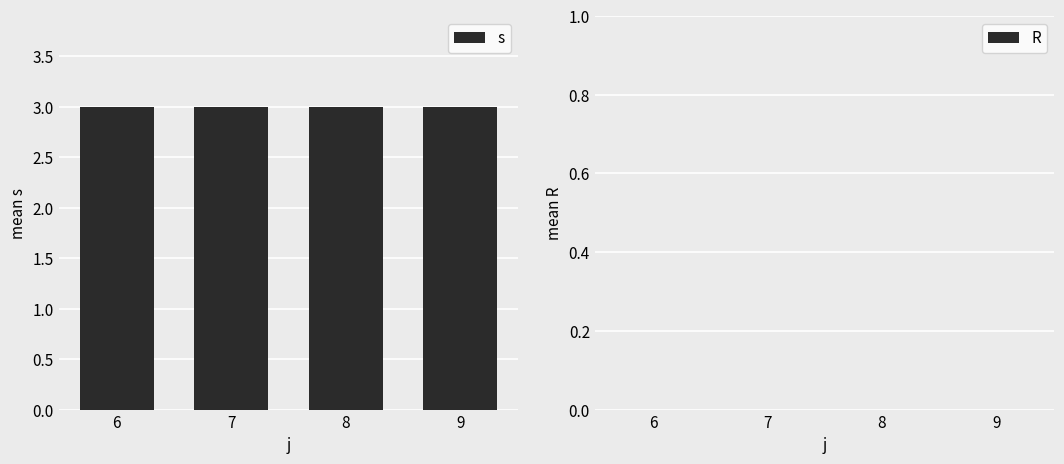

Reading right to left, transcribe all the data shown in this chart.

s: 9=3	8=3	7=3	6=3
R: 9=0	8=0	7=0	6=0